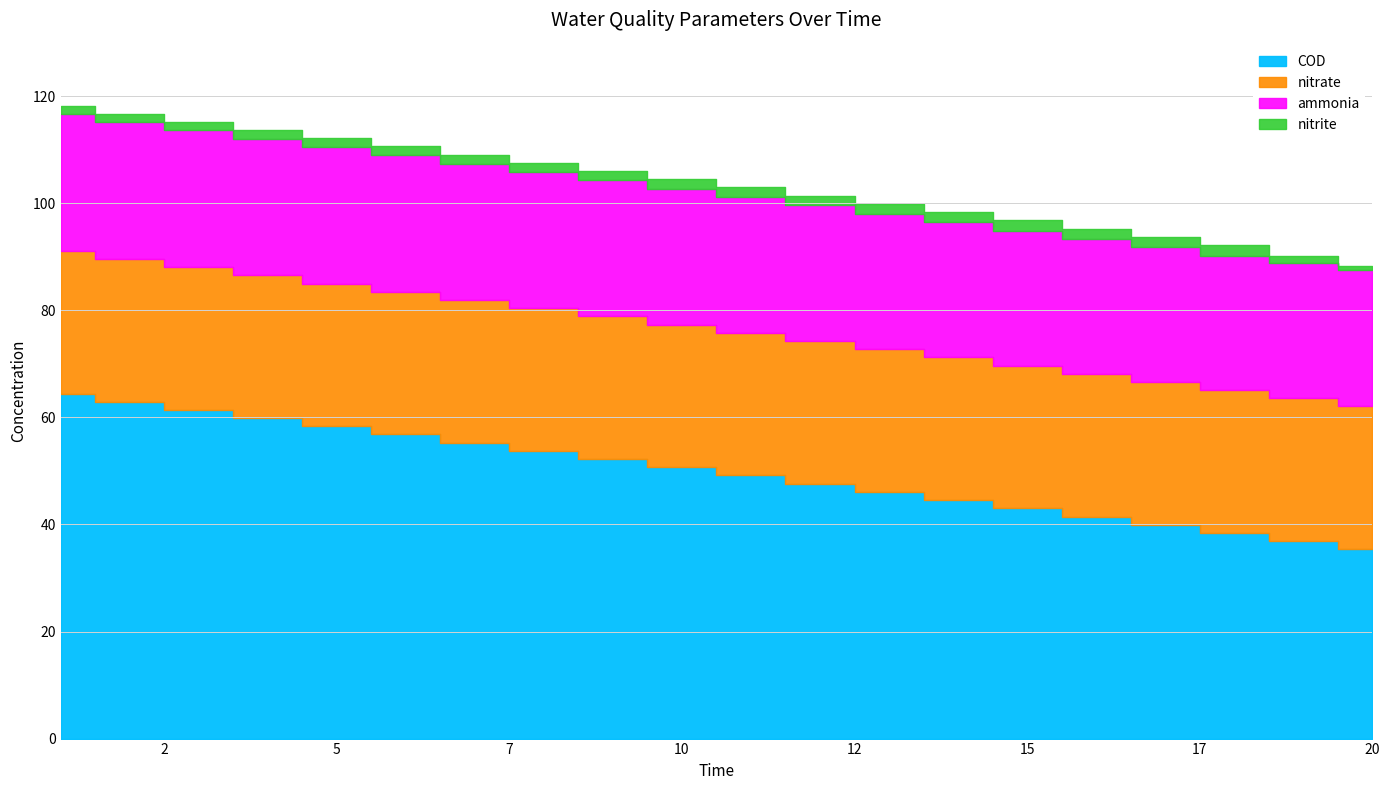

Reading left to right, what are all the values shown in this chart?

ammonia: 1=25.6	2=25.6	3=25.6	4=25.6	5=25.5	6=25.5	7=25.5	8=25.4	9=25.4	10=25.4	11=25.3	12=25.3	13=25.3	14=25.2	15=25.2	16=25.2	17=25.1	18=25.1	19=25.2	20=25.4
nitrite: 1=1.4	2=1.4	3=1.5	4=1.5	5=1.6	6=1.6	7=1.7	8=1.7	9=1.8	10=1.8	11=1.8	12=1.8	13=1.9	14=1.9	15=1.9	16=1.9	17=2.0	18=2.0	19=1.3	20=0.8
nitrate: 1=26.7	2=26.7	3=26.7	4=26.7	5=26.7	6=26.7	7=26.7	8=26.7	9=26.7	10=26.7	11=26.7	12=26.7	13=26.7	14=26.7	15=26.7	16=26.7	17=26.7	18=26.7	19=26.7	20=26.7
COD: 1=64.4	2=62.9	3=61.4	4=59.9	5=58.3	6=56.8	7=55.3	8=53.8	9=52.2	10=50.7	11=49.1	12=47.6	13=46.1	14=44.5	15=43.0	16=41.5	17=39.9	18=38.4	19=36.8	20=35.4